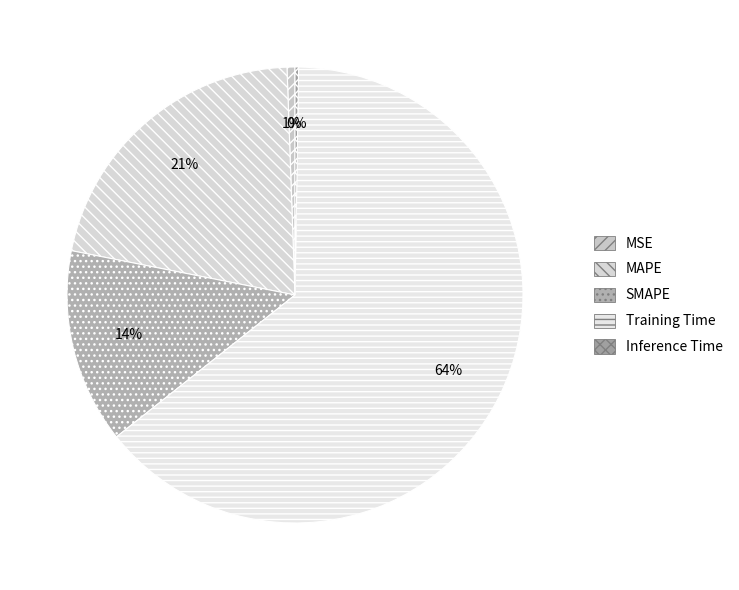

Rank the categories by value from highest to lowest.

Training Time, MAPE, SMAPE, MSE, Inference Time